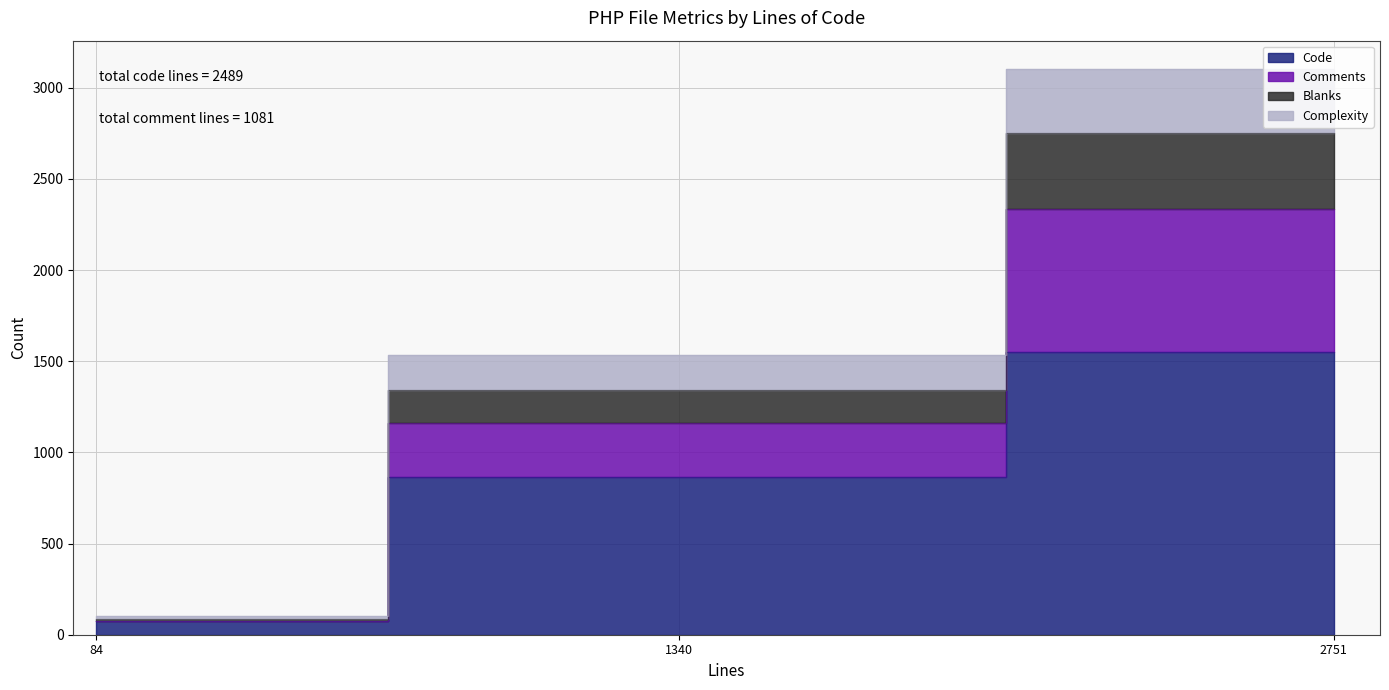

What is the difference between the highest and lowest values at c_system_common.php
(1340 lines)?

687